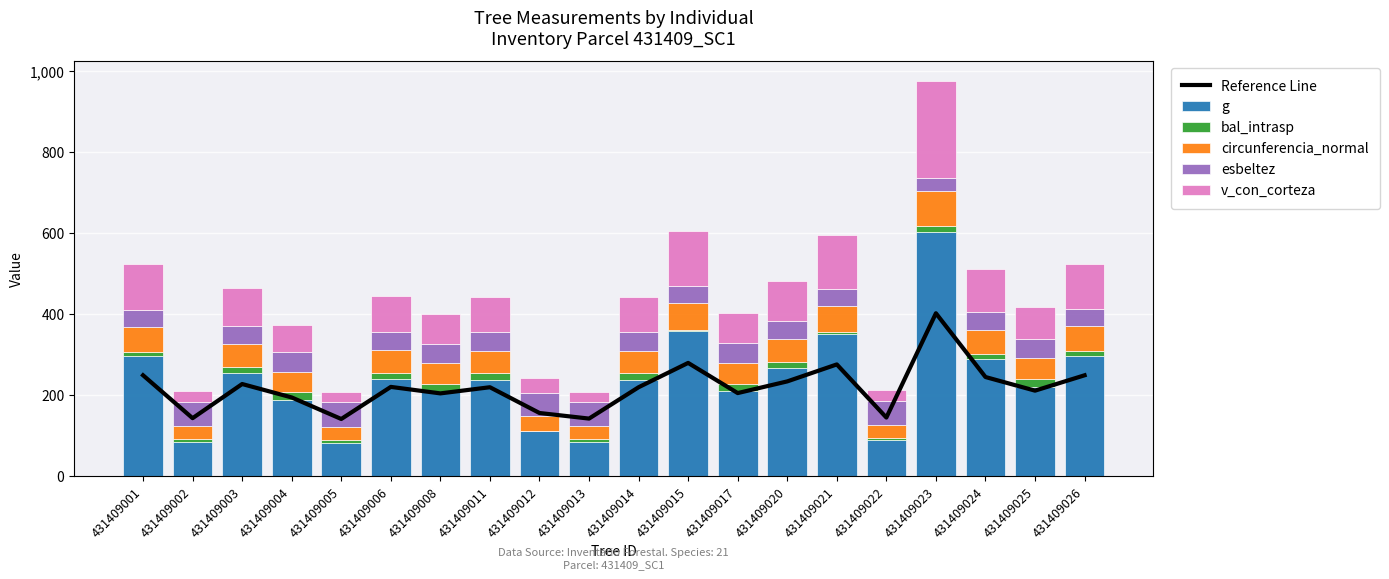

Which series has the largest total across all categories?

g